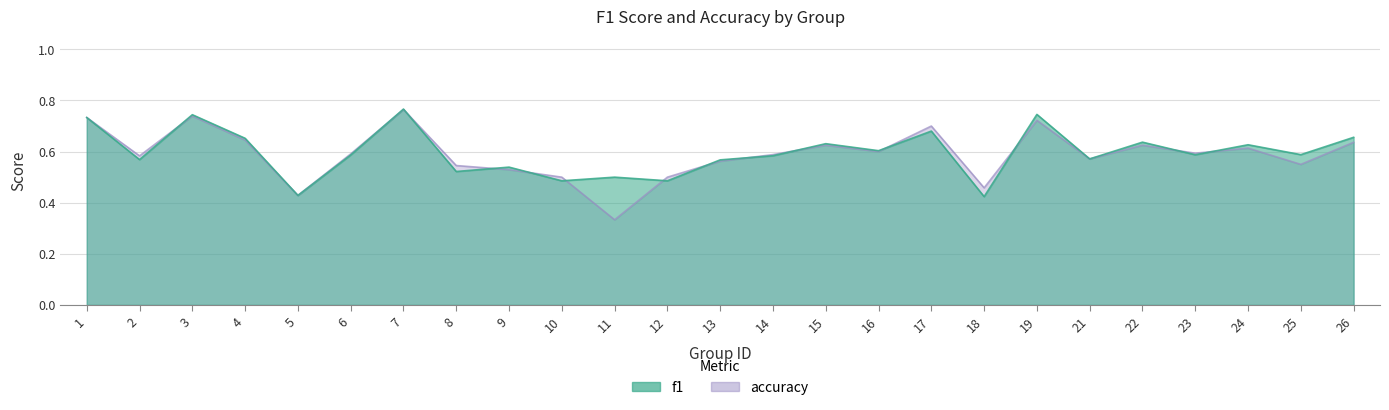

Reading left to right, extract all data points from this chart.

f1: 0.7	0.6	0.7	0.7	0.4	0.6	0.8	0.5	0.5	0.5	0.5	0.5	0.6	0.6	0.6	0.6	0.7	0.4	0.7	0.6	0.6	0.6	0.6	0.6	0.7
accuracy: 0.7	0.6	0.7	0.6	0.4	0.6	0.8	0.5	0.5	0.5	0.3	0.5	0.6	0.6	0.6	0.6	0.7	0.5	0.7	0.6	0.6	0.6	0.6	0.6	0.6